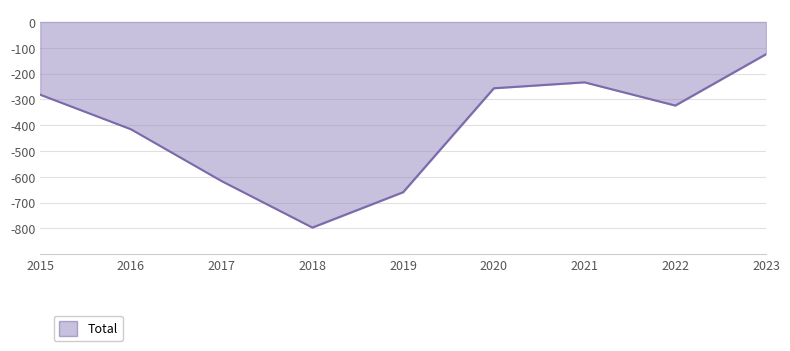

Which category has the lowest value across all series?

2018